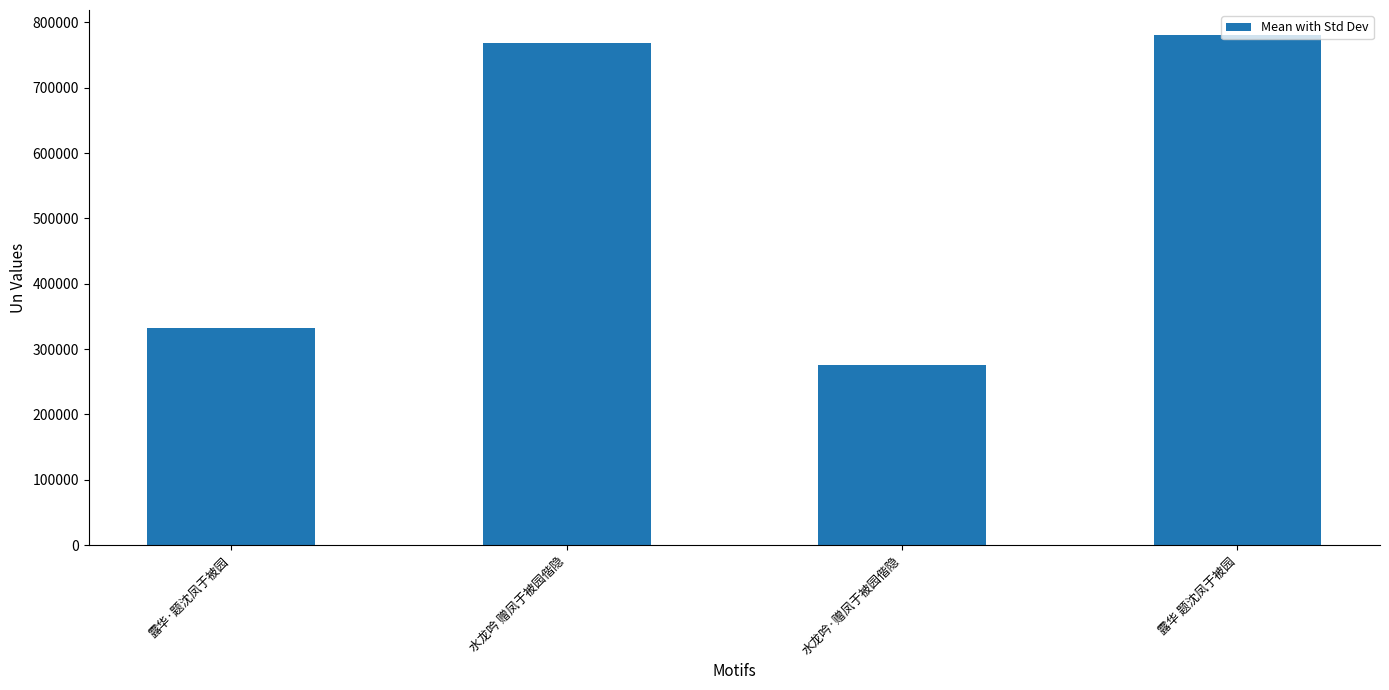

Count the number of data series in this chart.

1